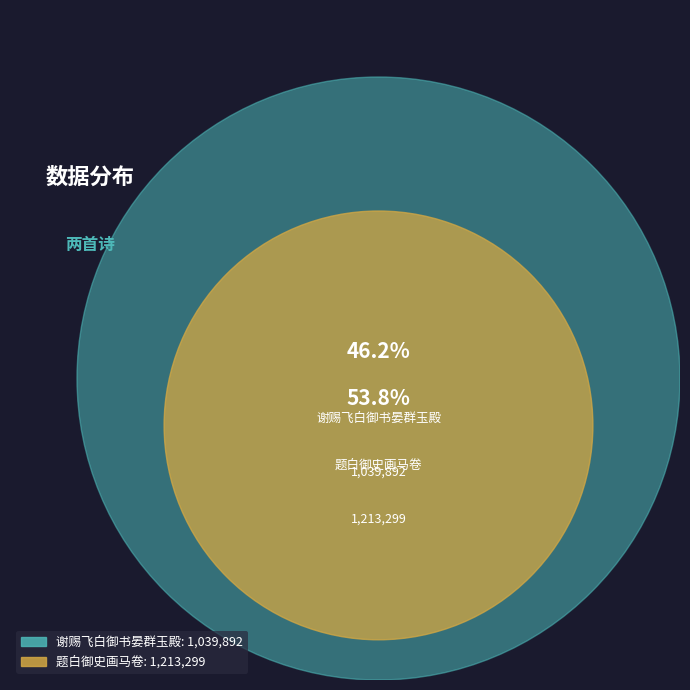

True or false: 题白御史画马卷 accounts for 65% of the total.

False